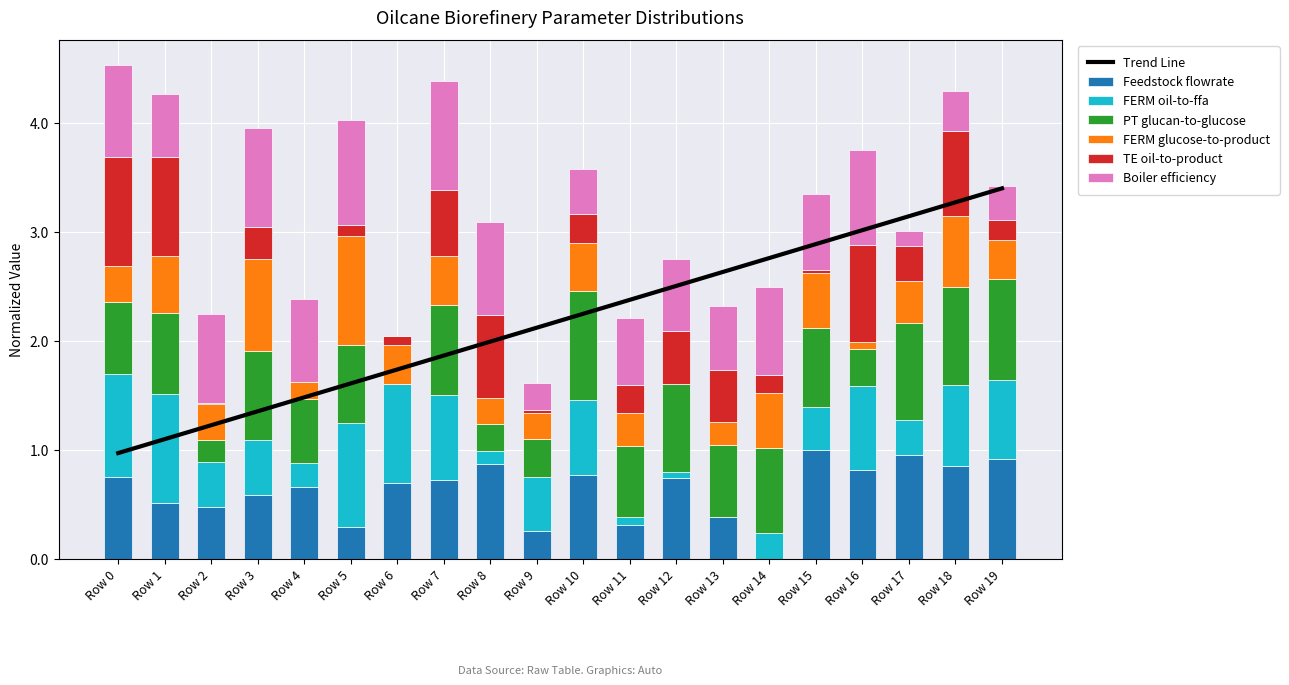

What is the maximum value for Feedstock flowrate?

1.0